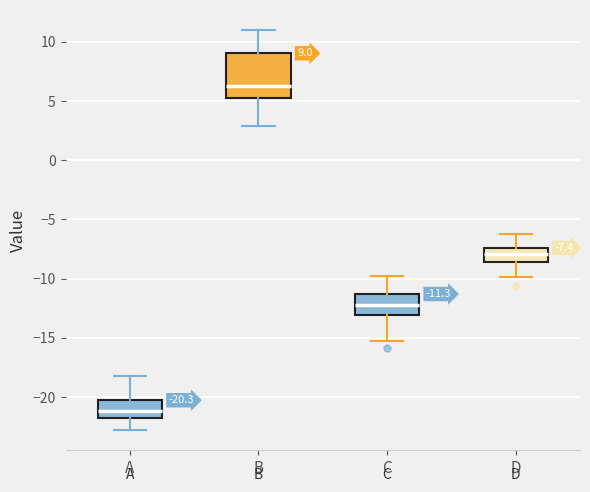

Comparing the boxes themselves (not the whiskers), which one is the tallest?

B